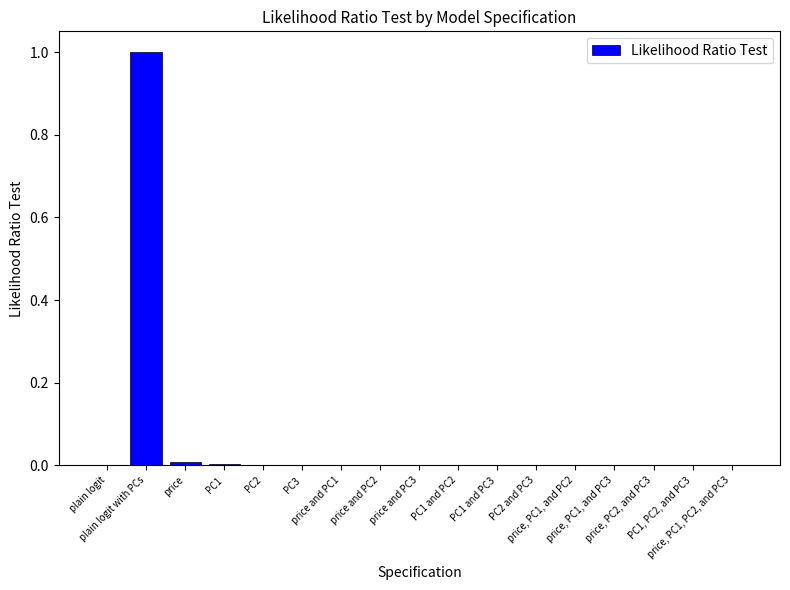

What is the maximum value shown in the chart?

1.0